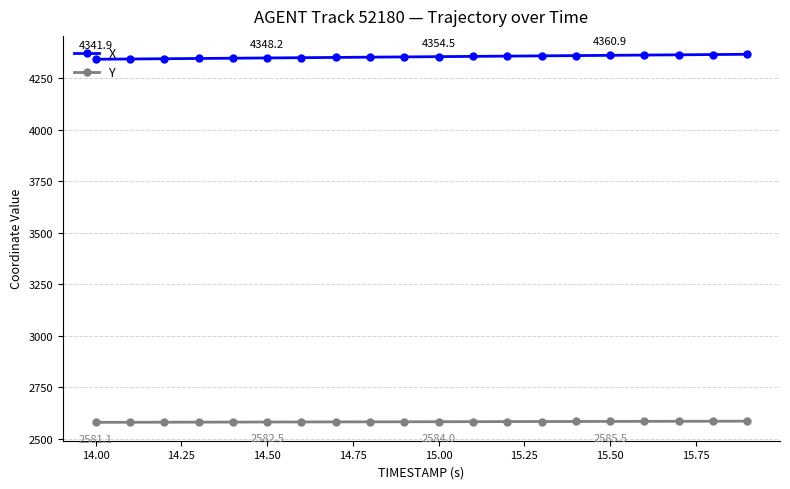

What is the average value of the Y series?

2583.9